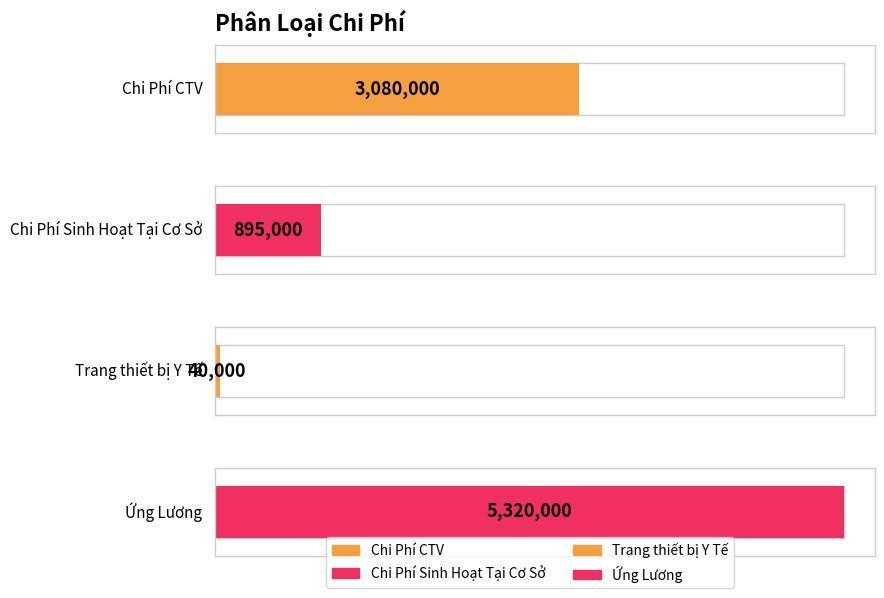

Reading right to left, transcribe all the data shown in this chart.

5320000	40000	895000	3080000